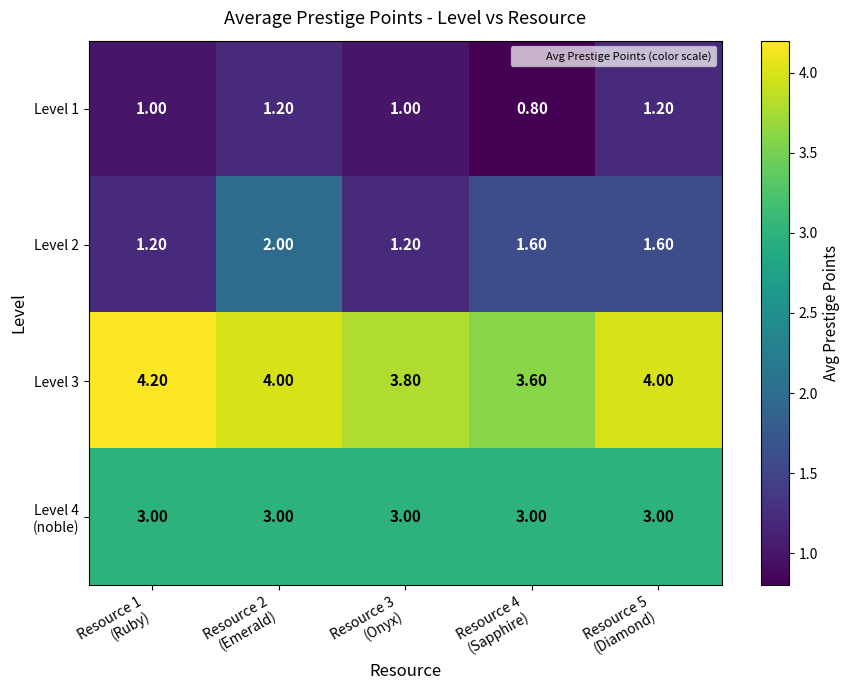

Which category has the lowest value across all series?

Resource 4
(Sapphire)